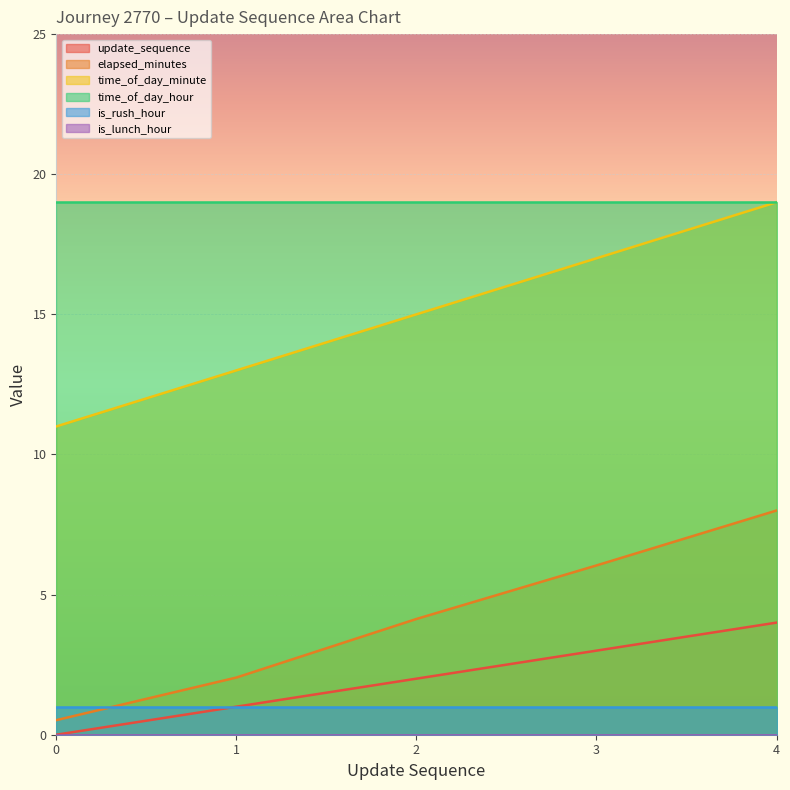

True or false: is_rush_hour and time_of_day_minute intersect in this chart.

False